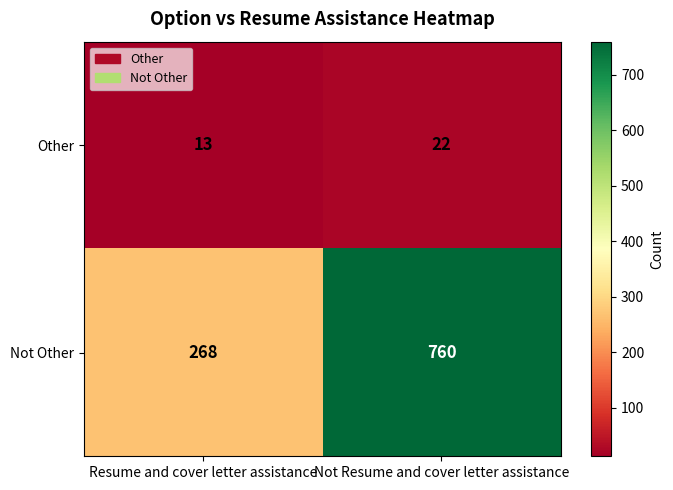

List the series in order of their peak value, lowest first.

Other, Not Other